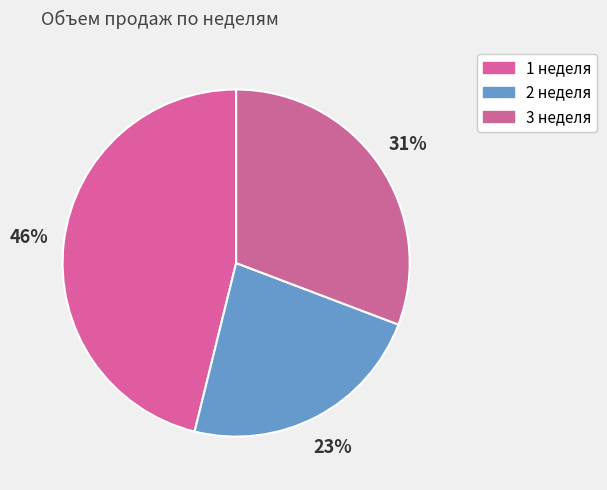

What is the largest slice in the pie chart?

1 неделя